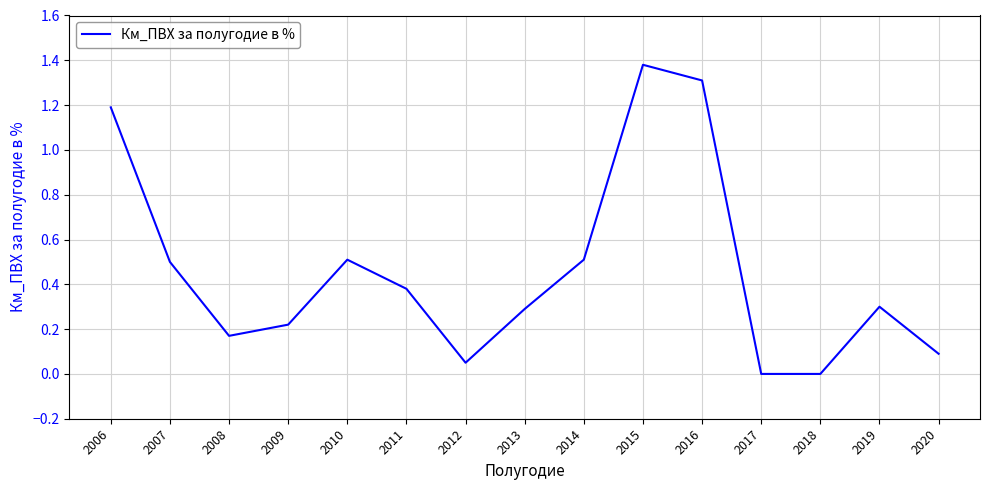

Between 2009 and 2016, which is larger?

2016